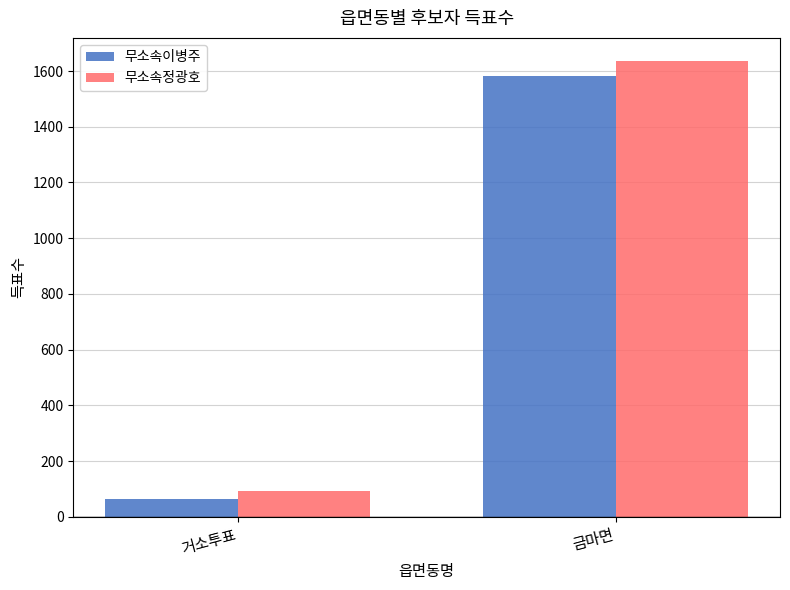

At which category is the sum across all series the highest?

금마면